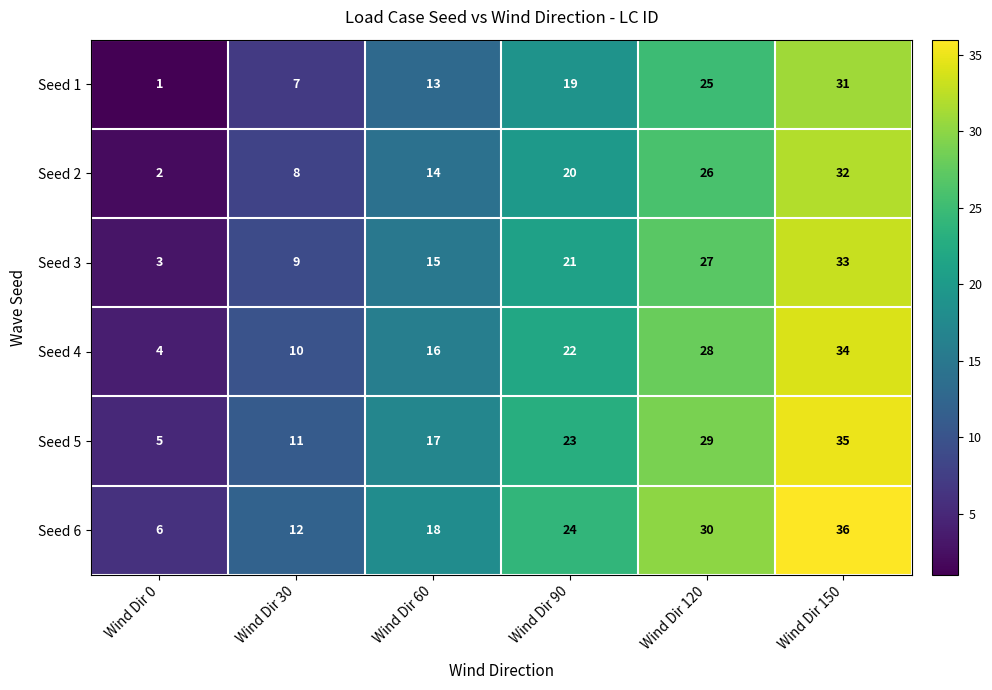

Read the Seed 3 value at Wind Dir 90.

21